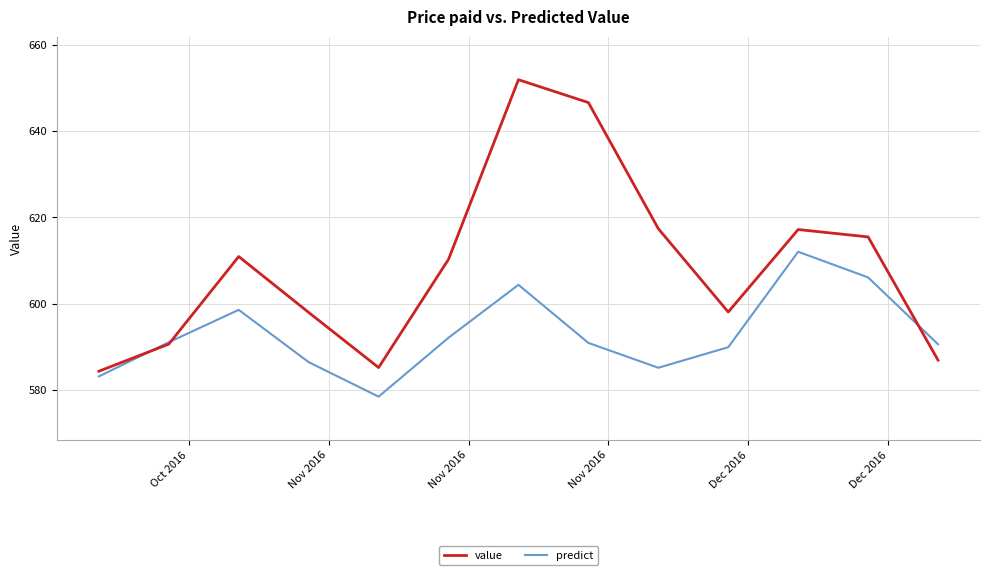

Does the chart have visible grid lines?

Yes